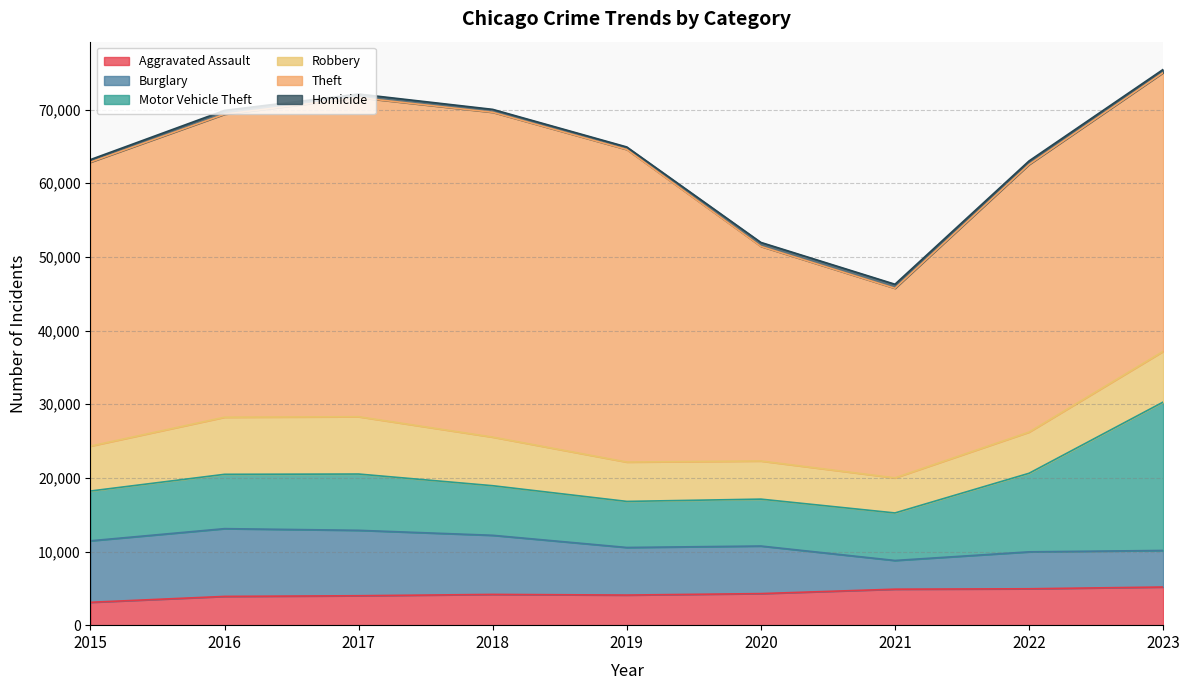

Which series has the largest total across all categories?

Theft